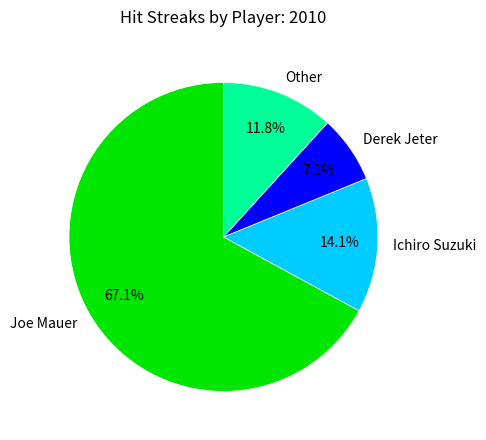

Approximately how many times larger is the value at Ichiro Suzuki compared to Other?

1.2